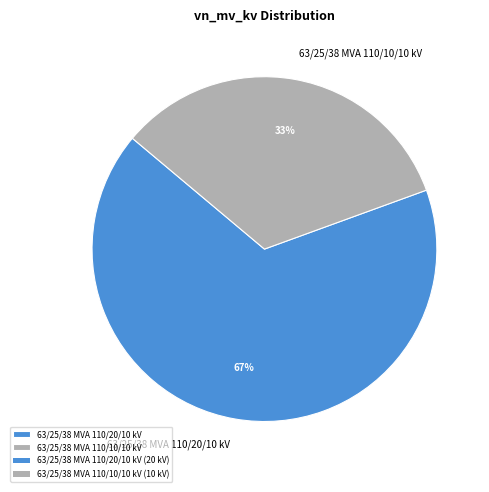

Approximately how many times larger is the value at 63/25/38 MVA 110/10/10 kV compared to 63/25/38 MVA 110/20/10 kV?

0.5